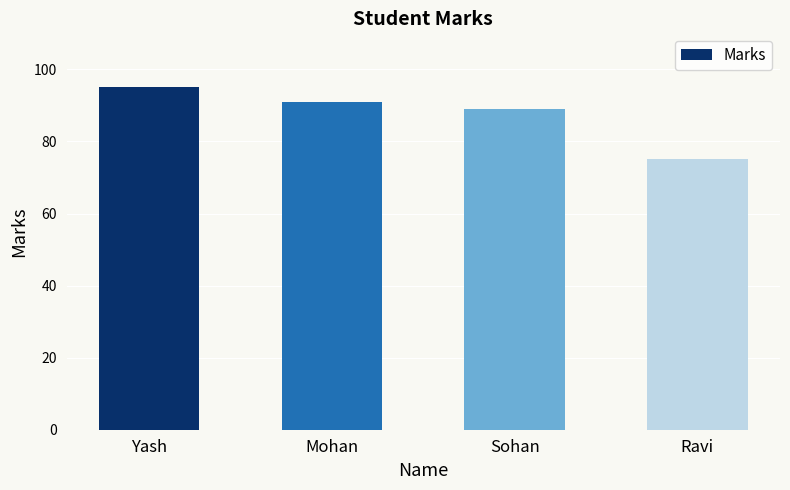

What is the change in value from Yash to Mohan?

-4